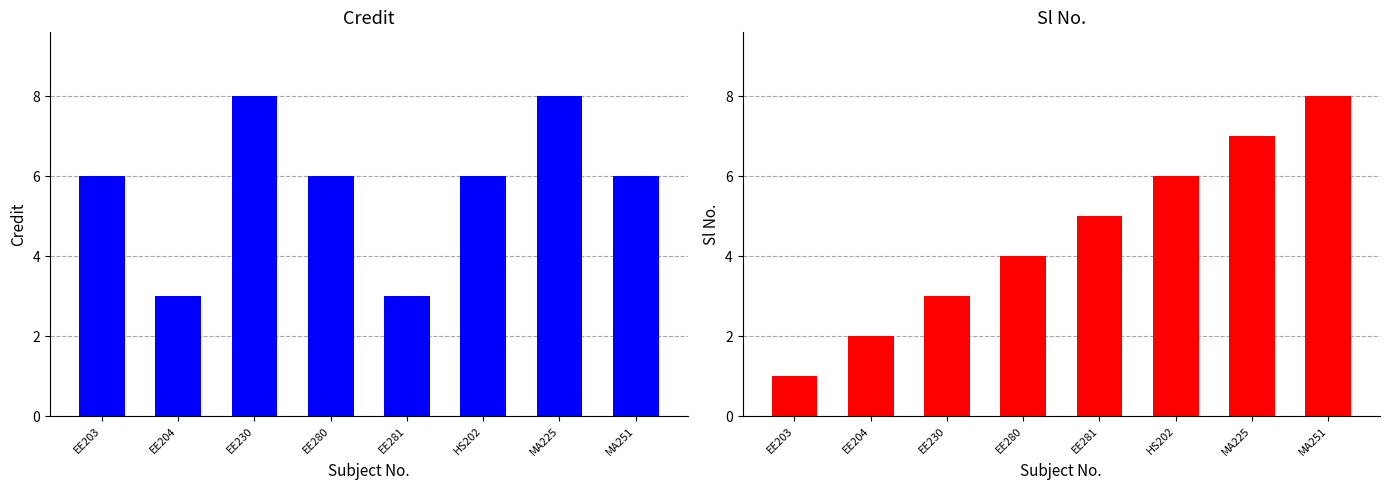

Rank the series by their average value, from lowest to highest.

Sl No., Credit